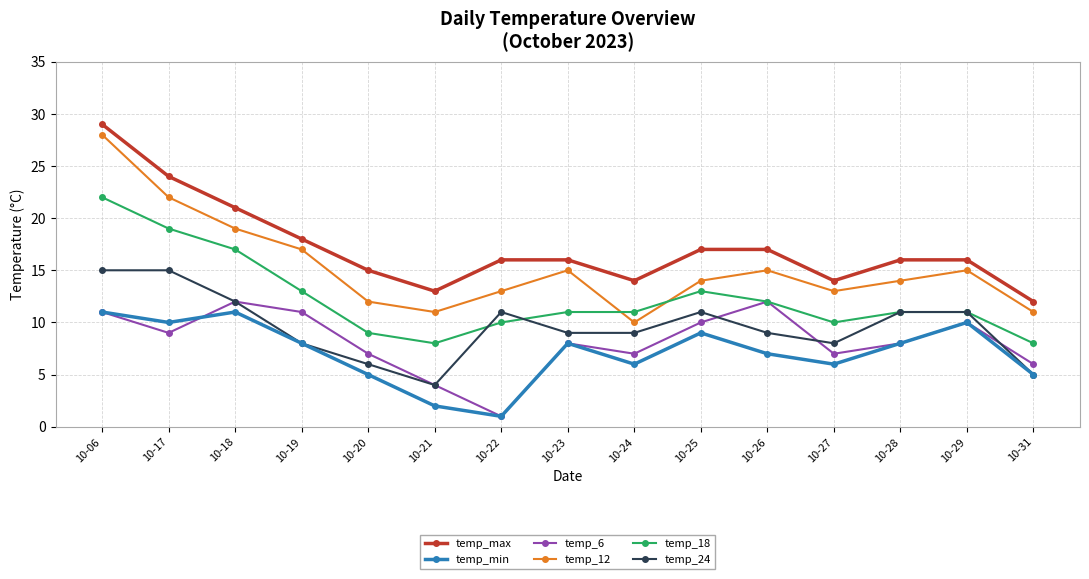

Which series has the largest range (max minus min)?

temp_12